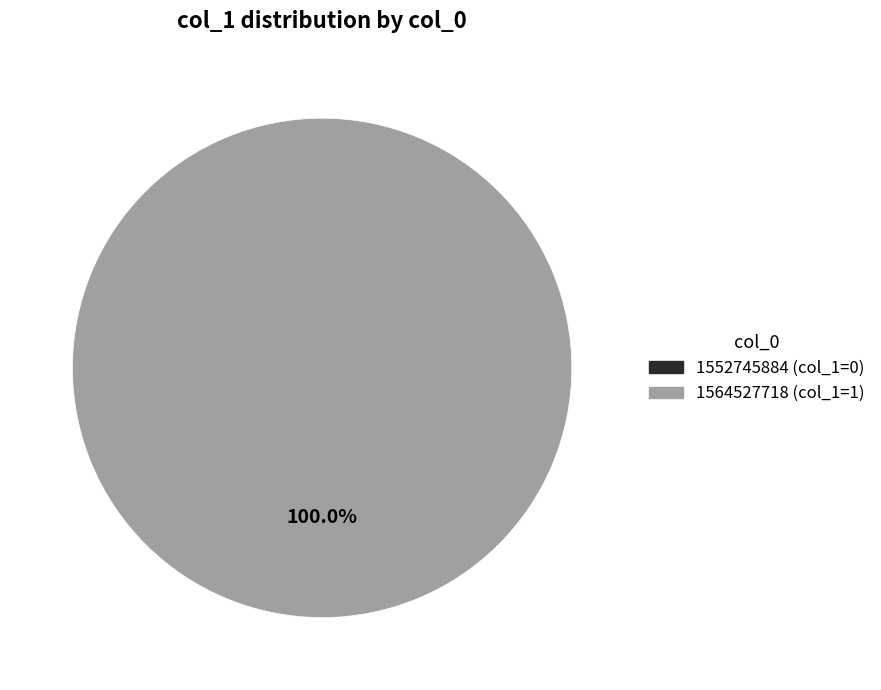

Combined, do 1564527718 and 1552745884 account for over 50%?

Yes